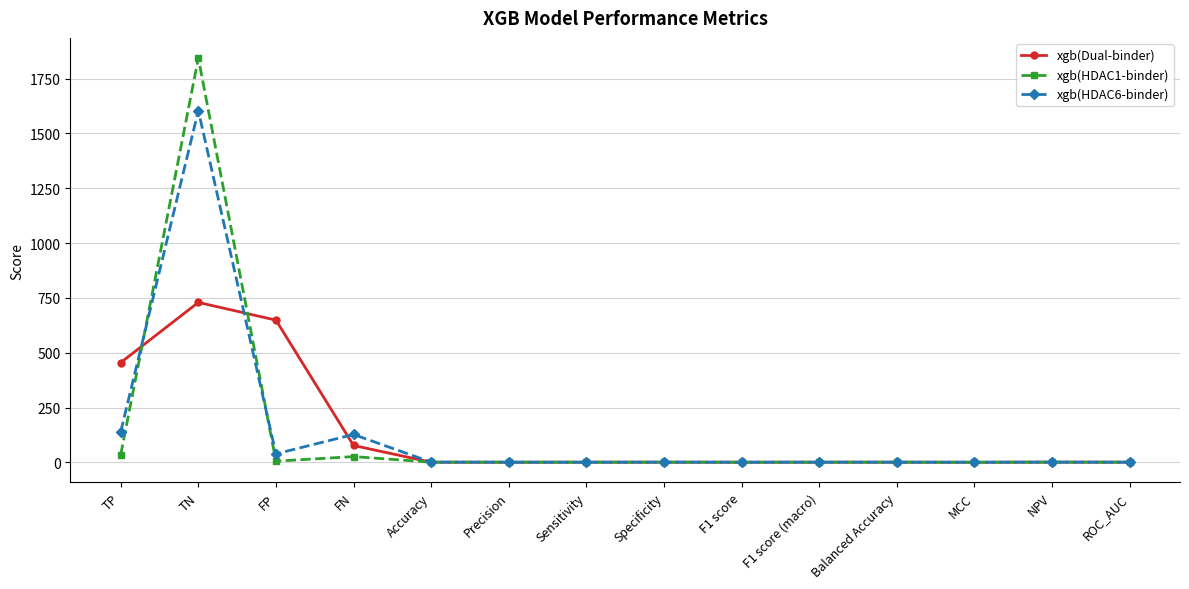

The xgb(Dual-binder) series shows 648.6 at FP. True or false?

True